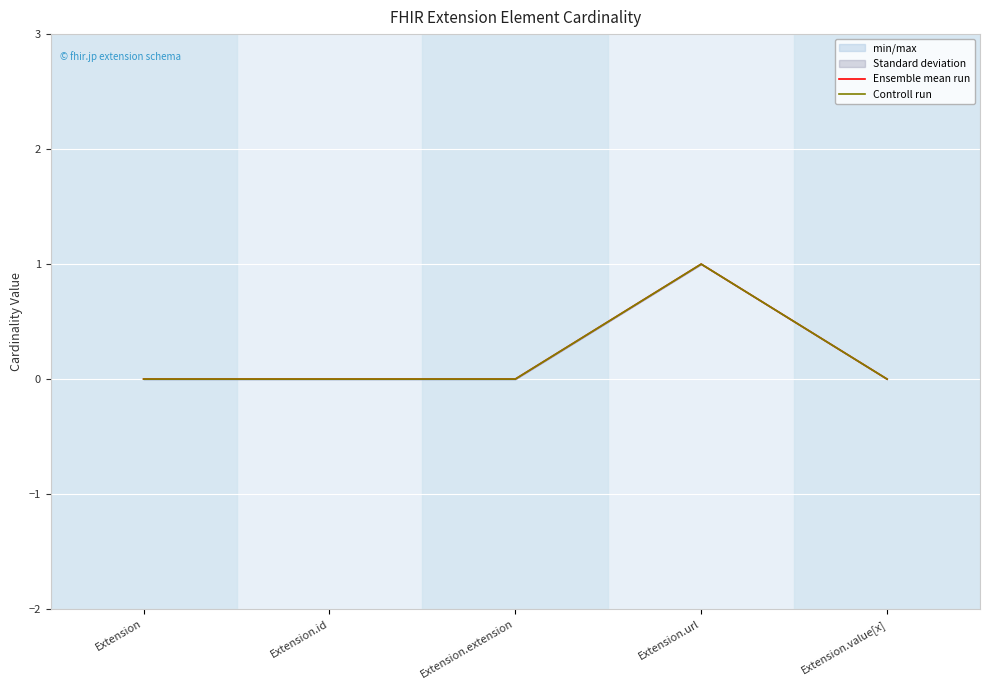

What is the label of the 5th point from the left?

Extension.value[x]